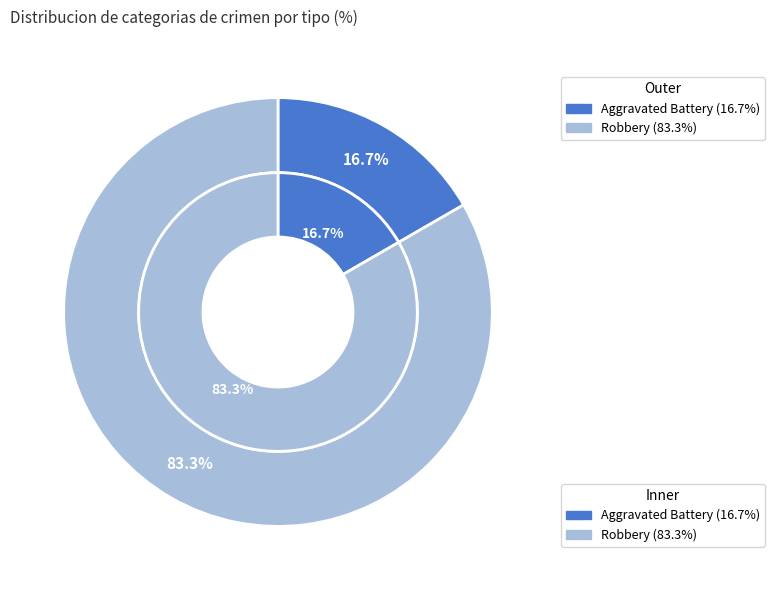

What is the change in value from Aggravated Battery to Robbery?

+4